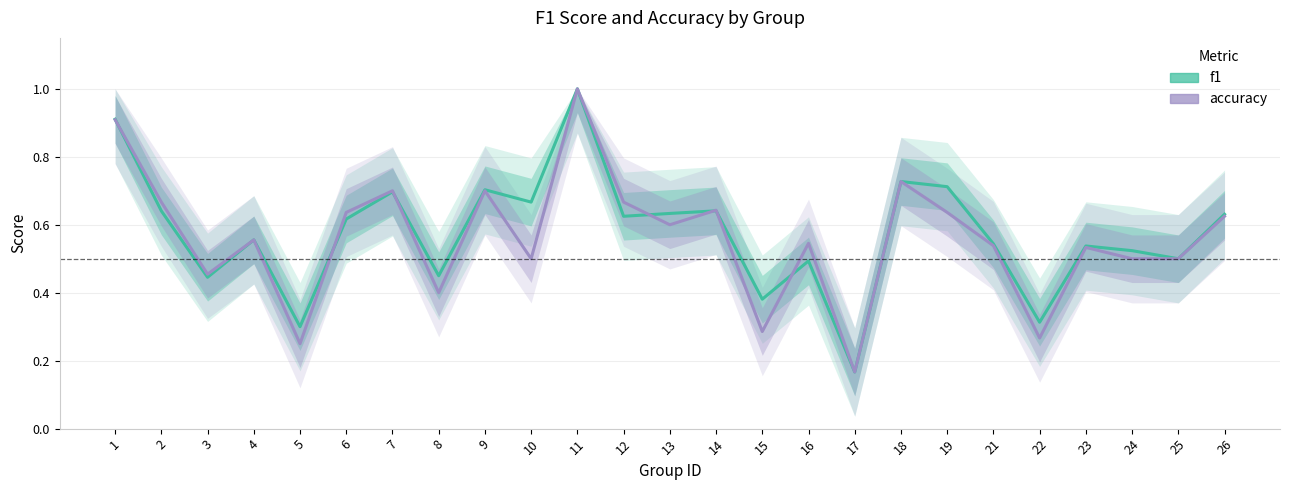

What is the difference between the accuracy values at 14 and 4?

0.1